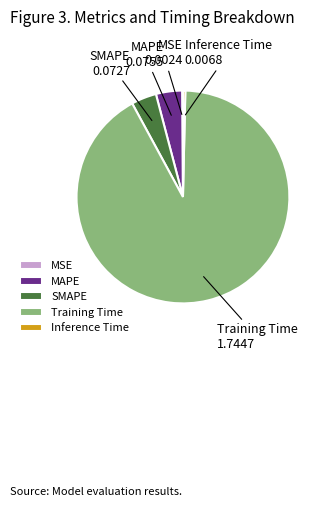

What is the largest slice in the pie chart?

Training Time